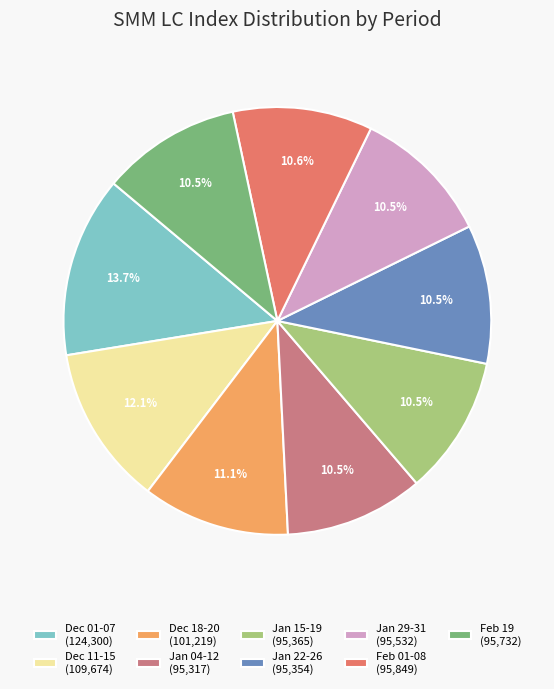

Does any single category account for the majority?

No